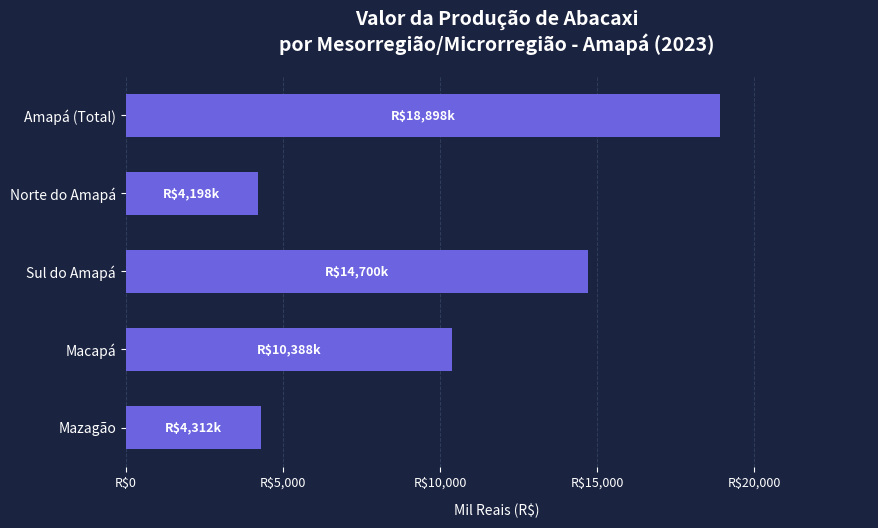

Are the bars horizontal?

Yes